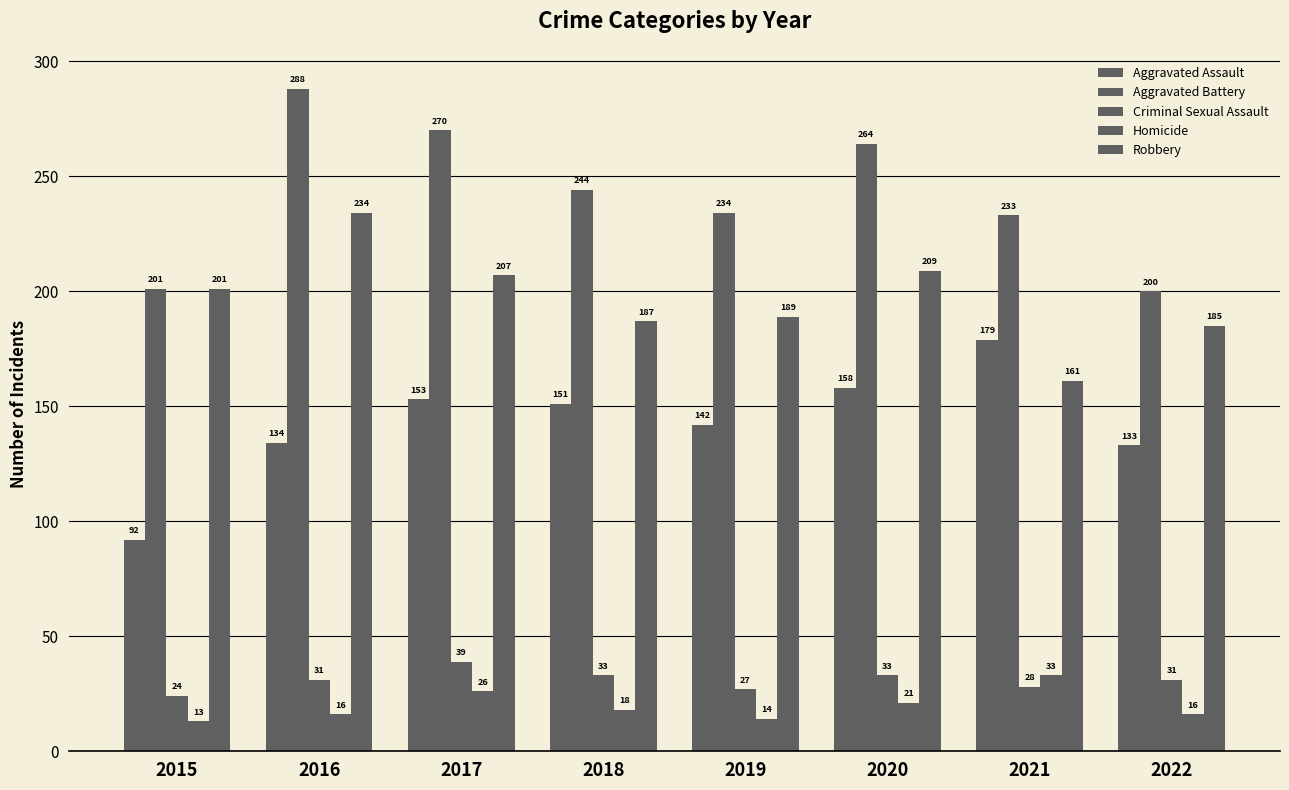

Count the number of categories in the chart.

8